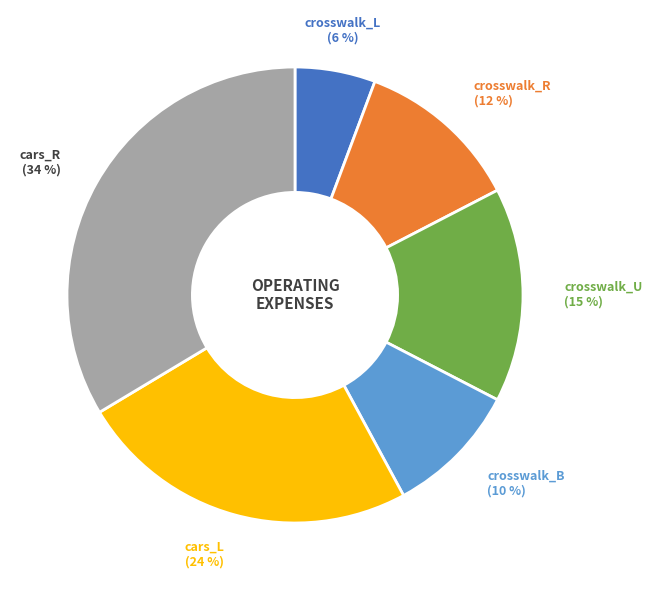

To the nearest percent, what is the average slice percentage?

17%